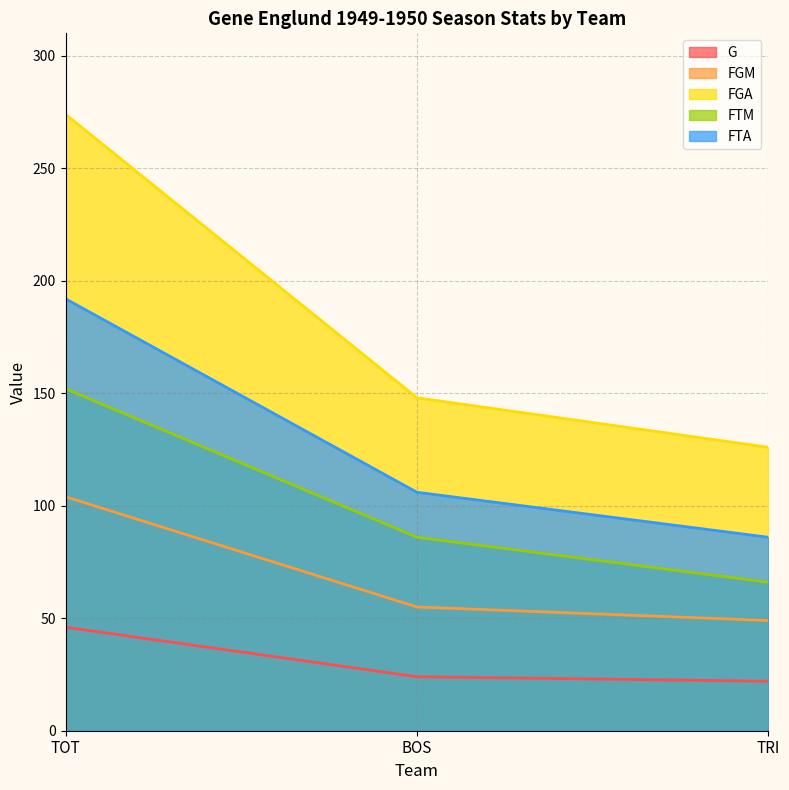

What is the minimum value shown in the chart?

22